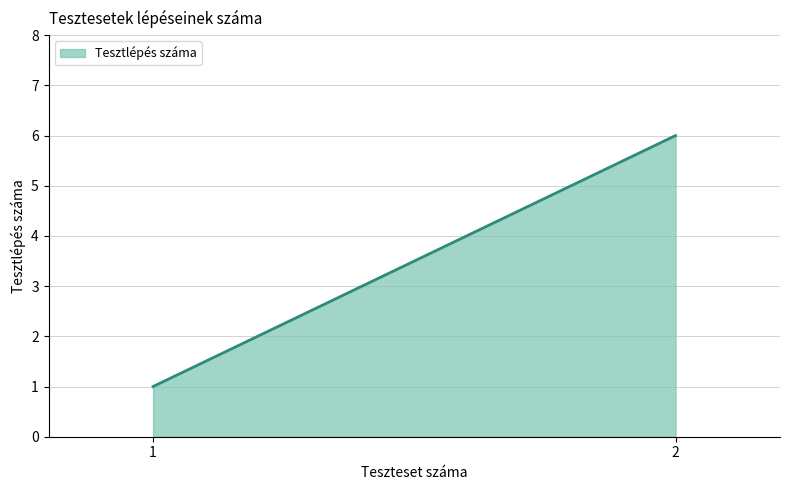

True or false: the data shows 1 at 1.

True